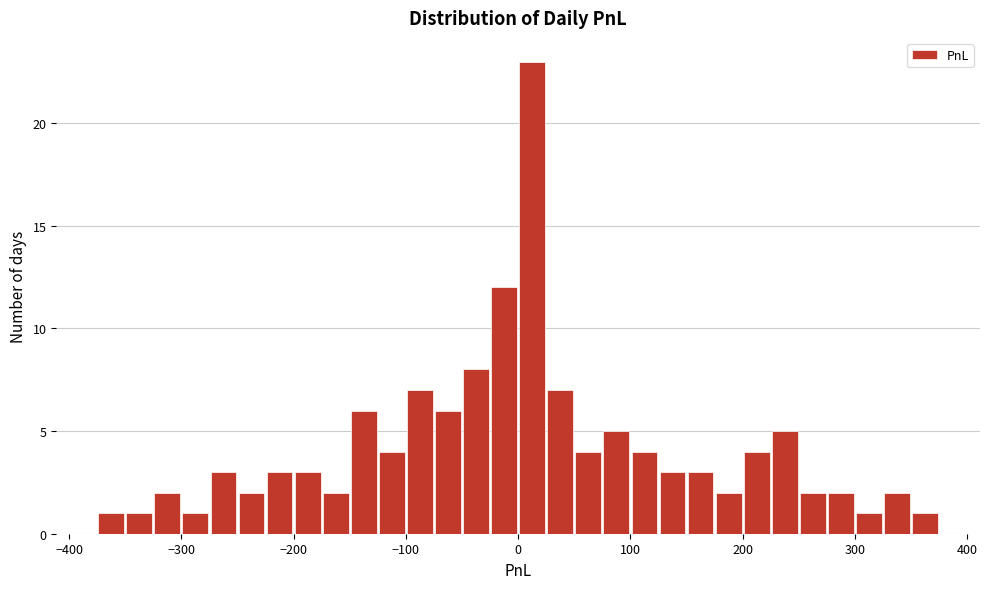

Read against the x-axis, roughly where is the centre of the tallest bar?

10